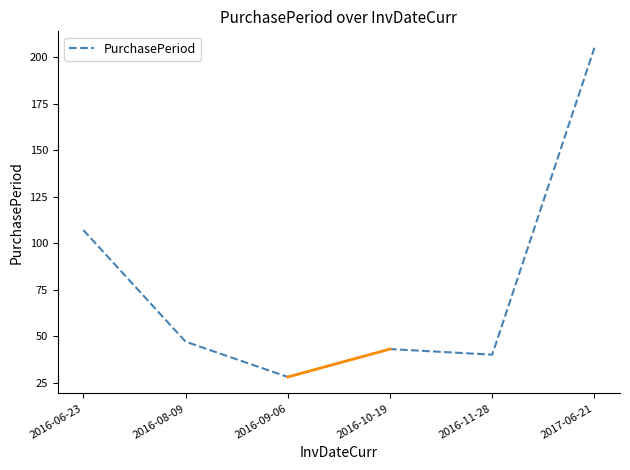

What is the minimum value shown in the chart?

28